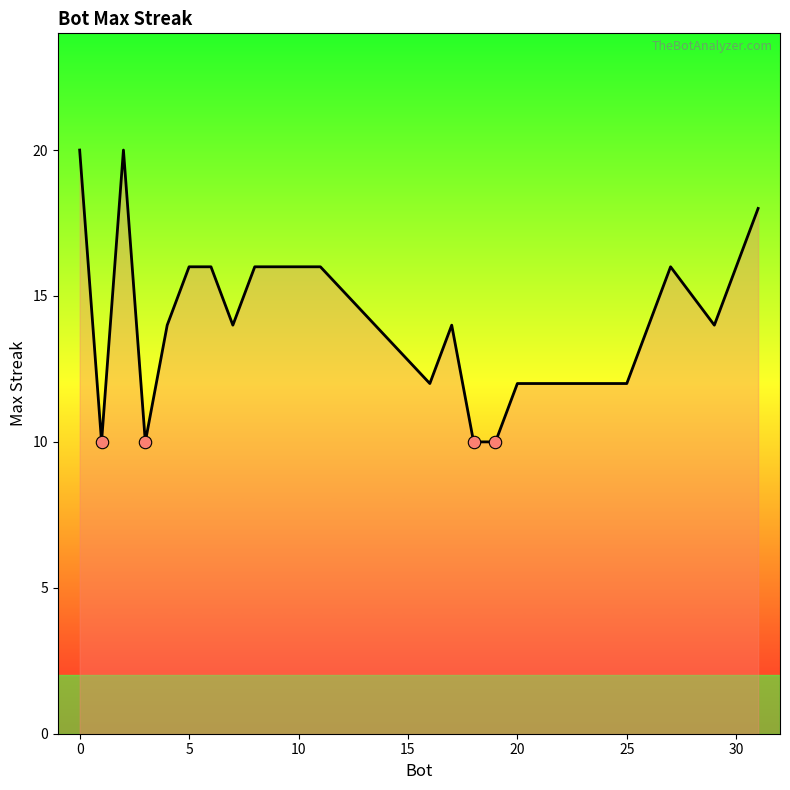

What is the difference between the maximum and minimum values?

10